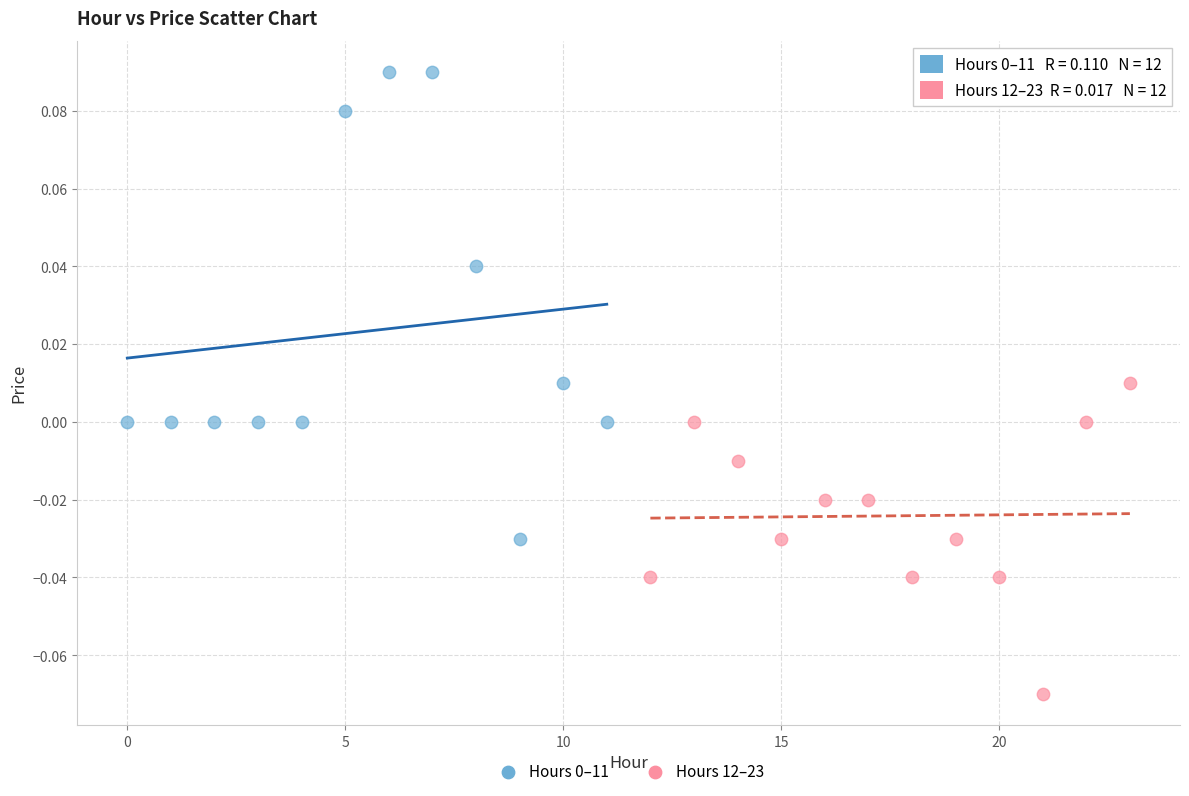

Which series reaches the minimum Y coordinate?

Hours 12–23